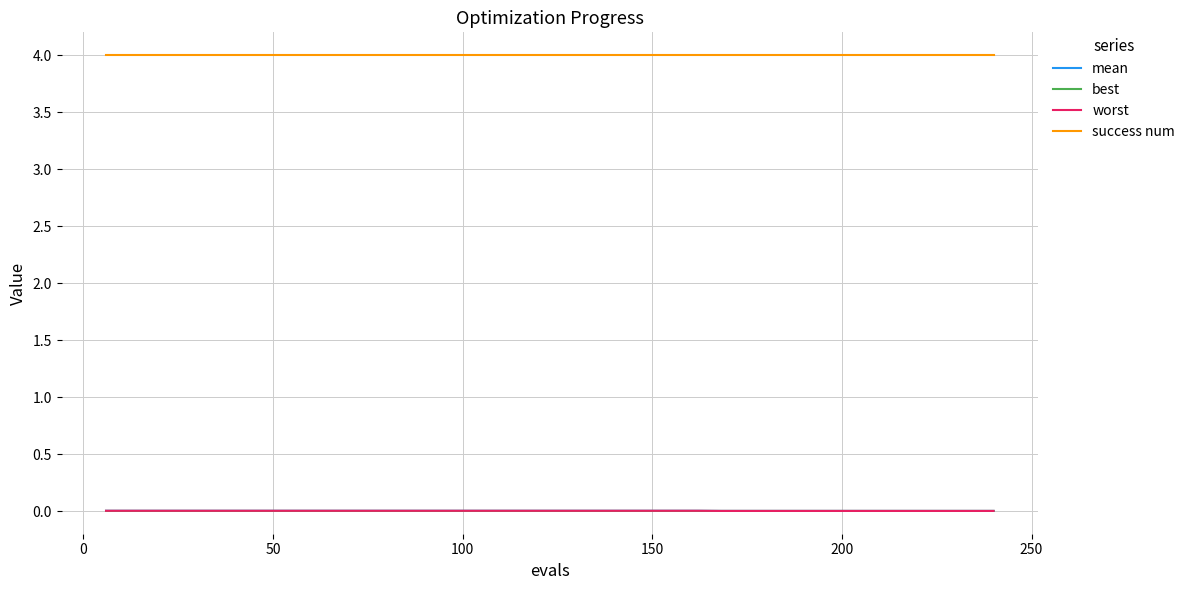

Does the chart display data point markers on the line(s)?

No